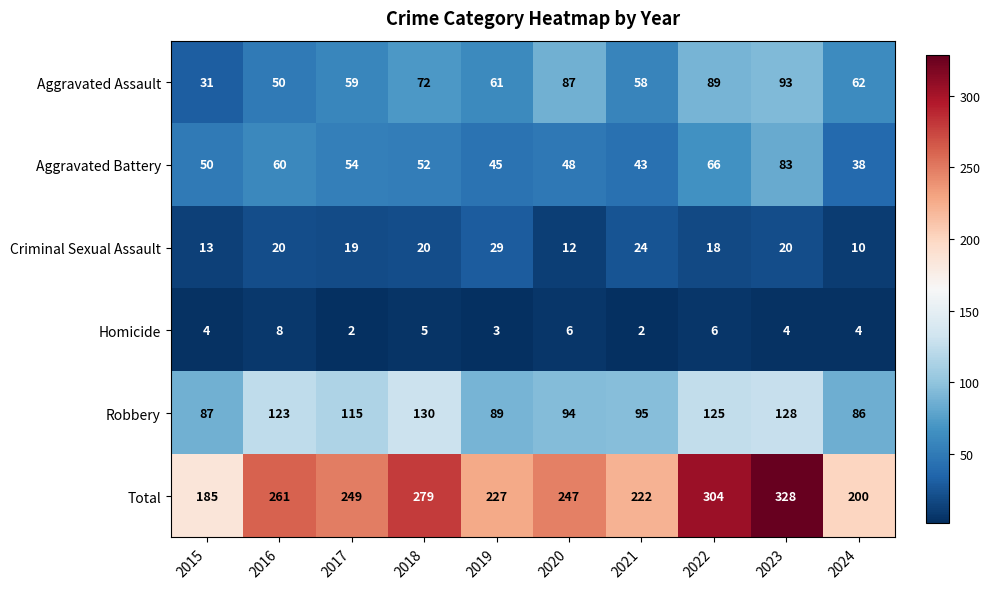

List the series in order of their peak value, lowest first.

Homicide, Criminal Sexual Assault, Aggravated Battery, Aggravated Assault, Robbery, Total